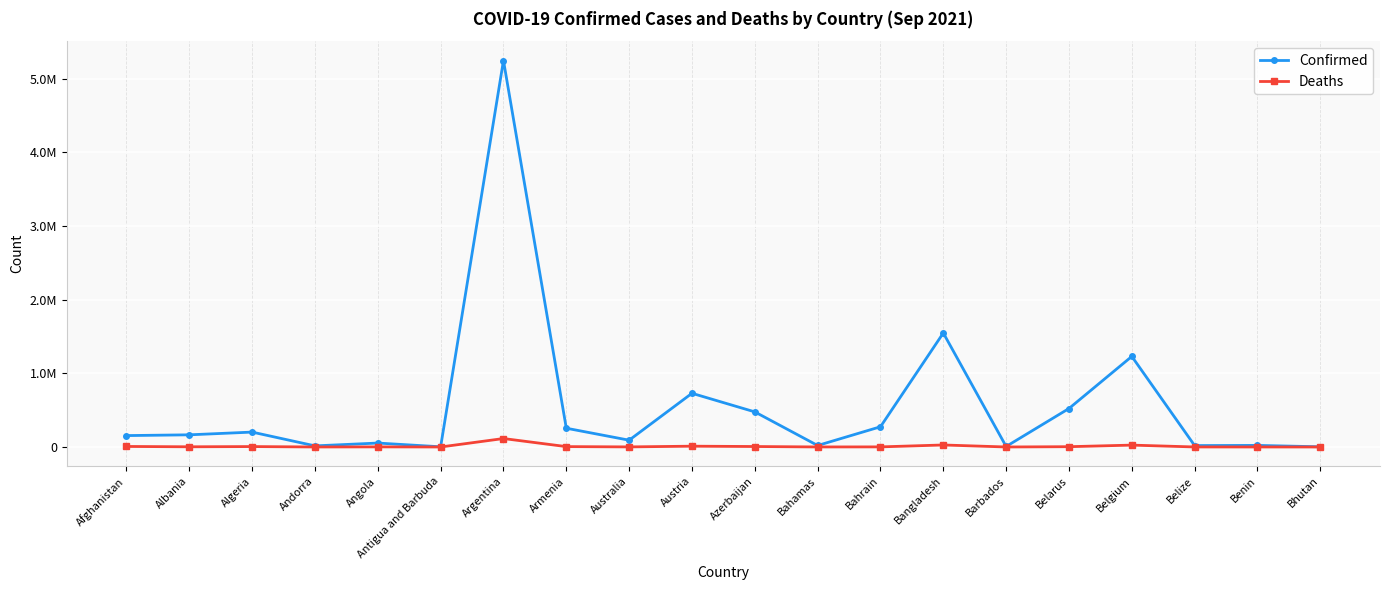

At which category is the sum across all series the highest?

Argentina